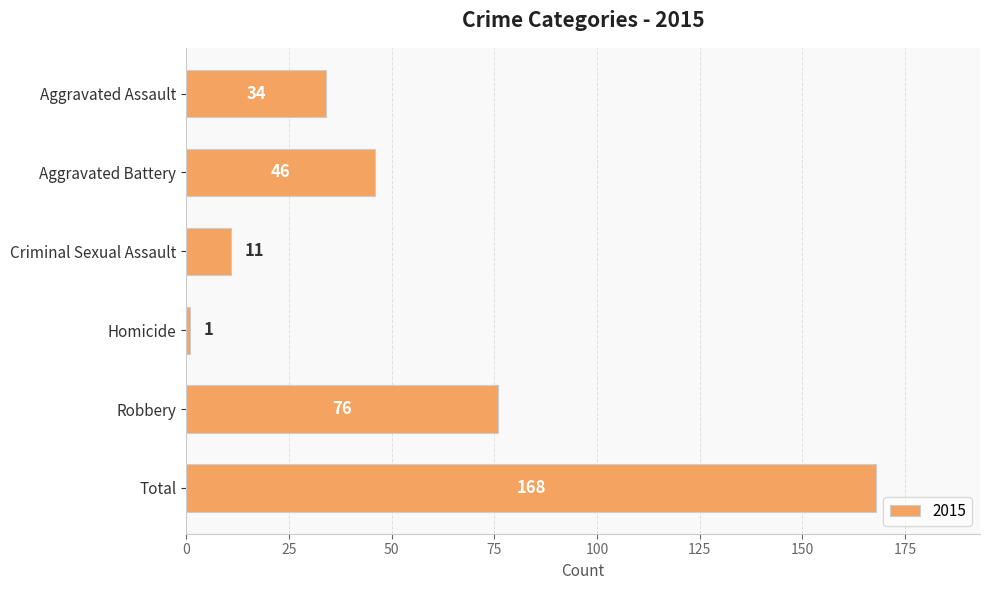

What is the label of the 5th bar from the bottom?

Aggravated Battery